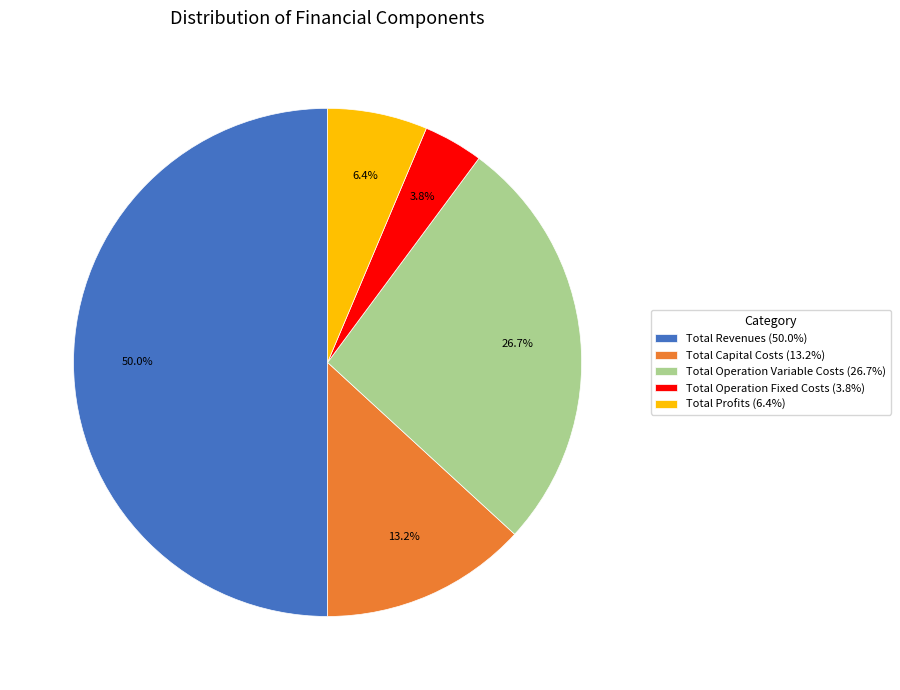

What is the largest slice in the pie chart?

Total Revenues